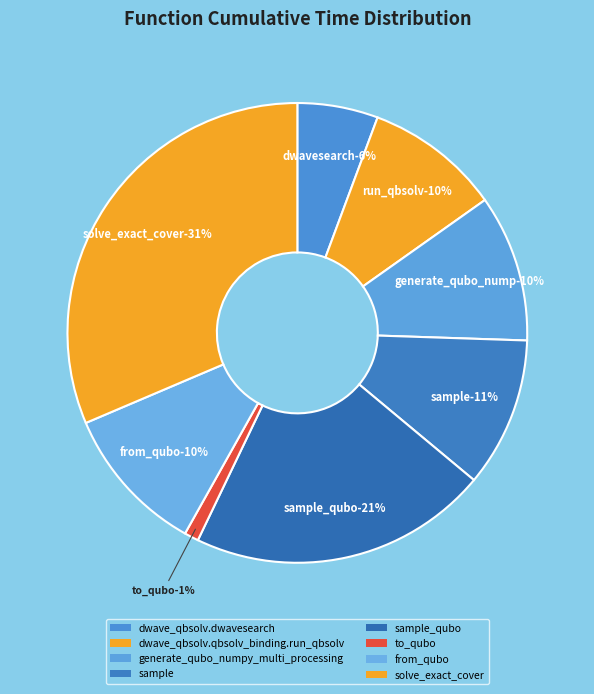

The dwave_qbsolv.qbsolv_binding.run_qbsolv slice represents 1% of the pie. True or false?

False